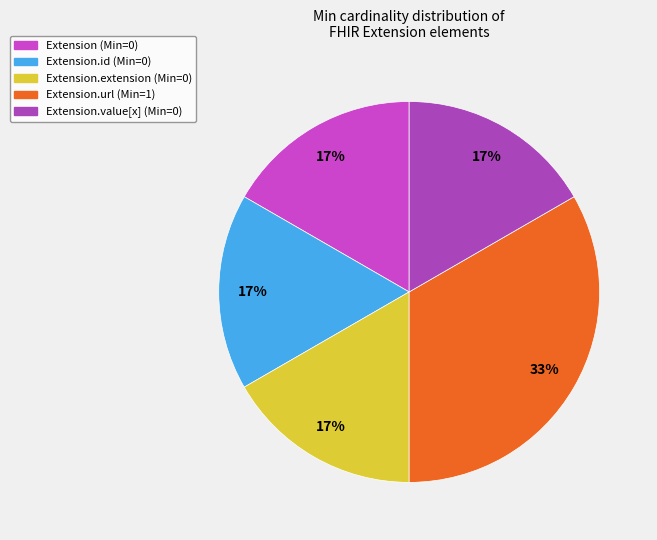

How many slices are in this pie chart?

5